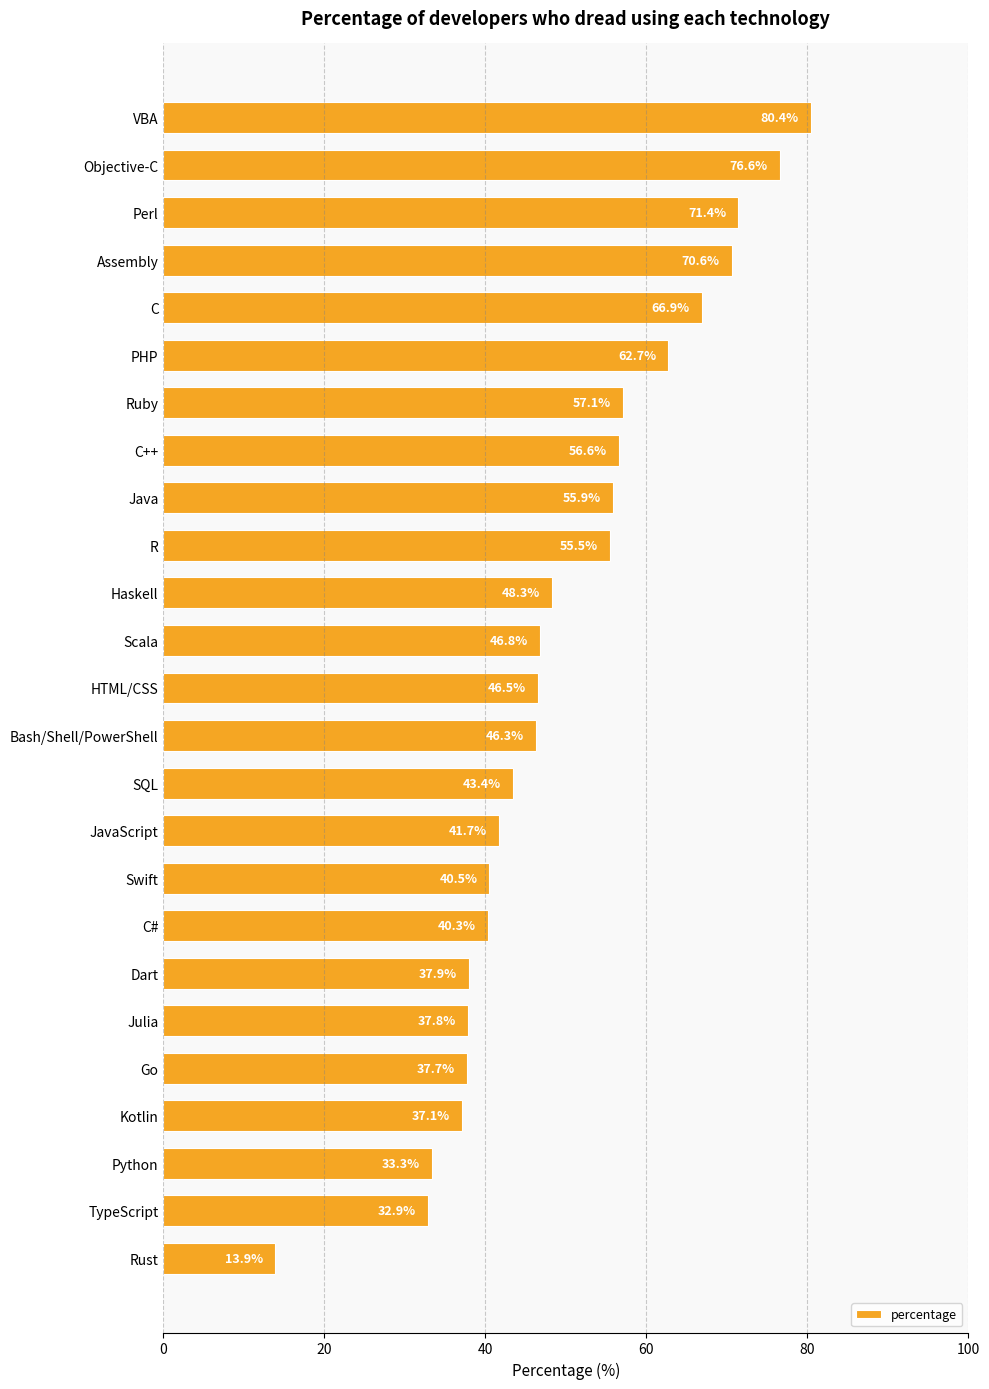

Between Swift and Assembly, which is larger?

Assembly